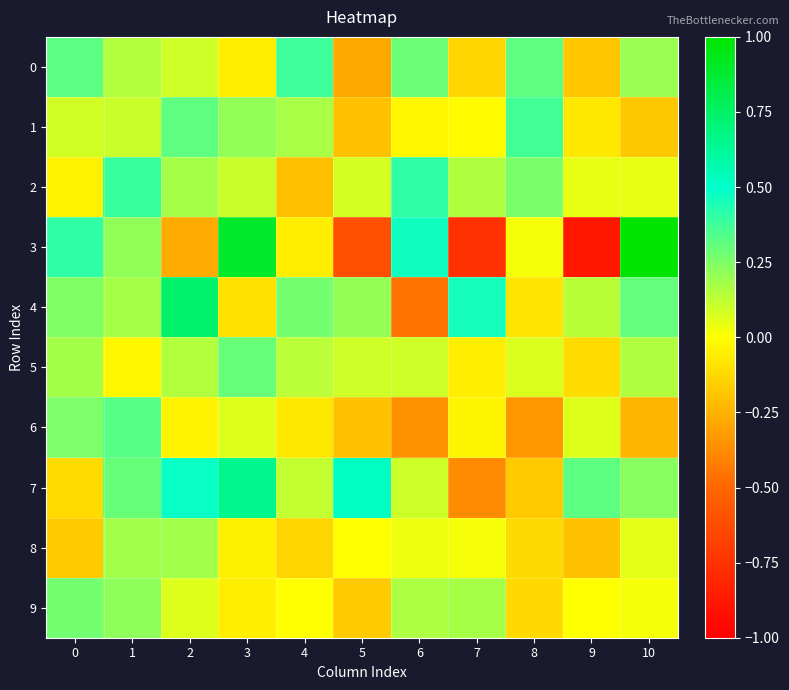

Between 2 and 7, which series saw the biggest shift?

7